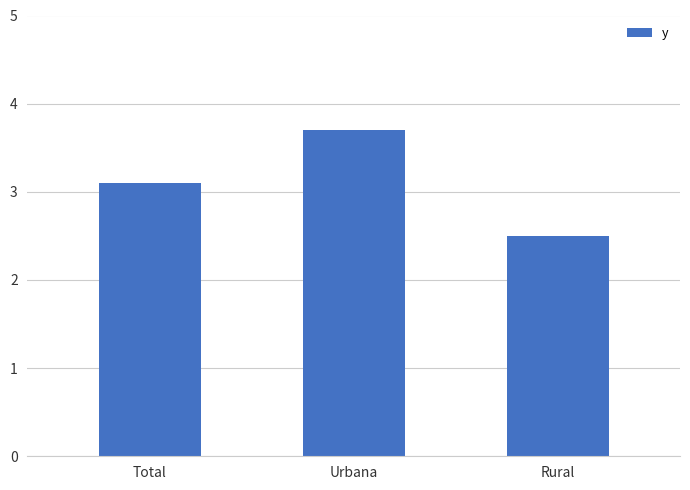

What is the difference between the maximum and minimum values?

1.2